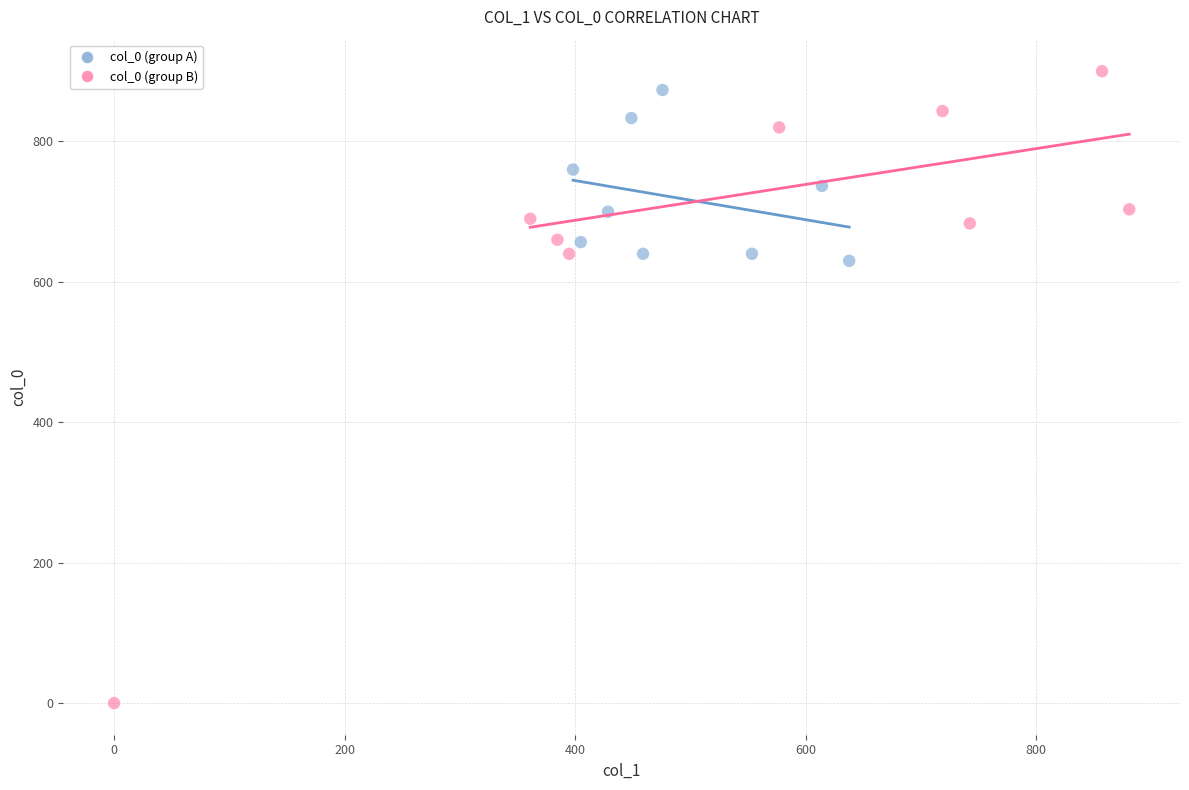

Which series reaches the maximum Y coordinate?

col_0 (group B)